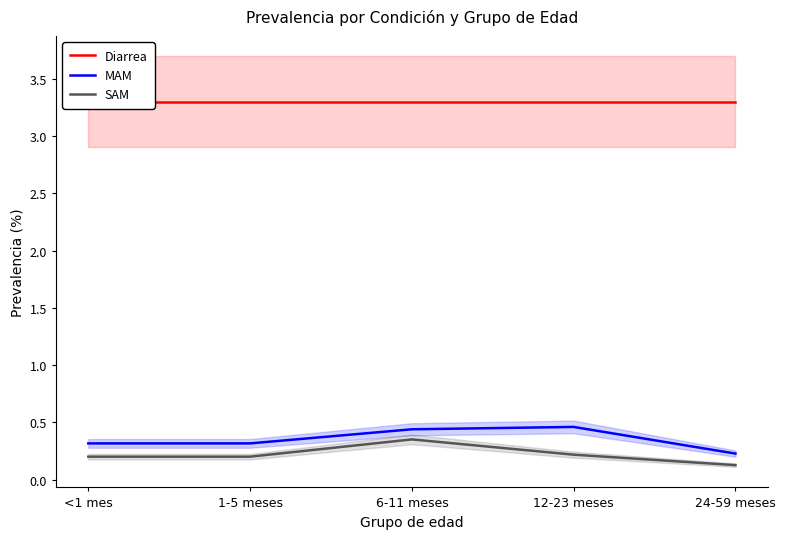

The MAM series shows 0.5 at 12-23 meses. True or false?

True